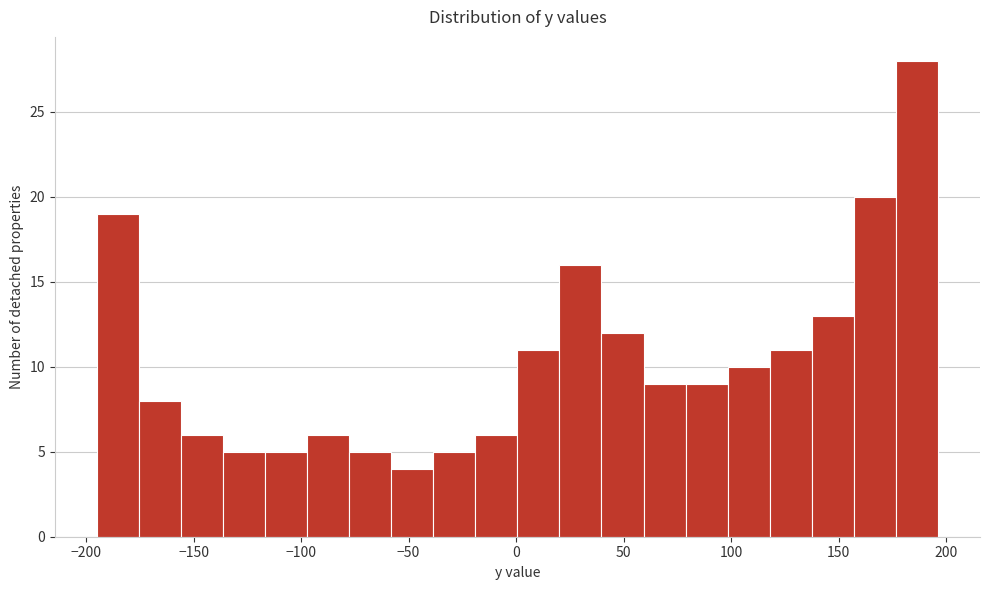

Around what value on the x-axis is the tallest bar? Give the approximate position of its centre, as read against the axis.

185